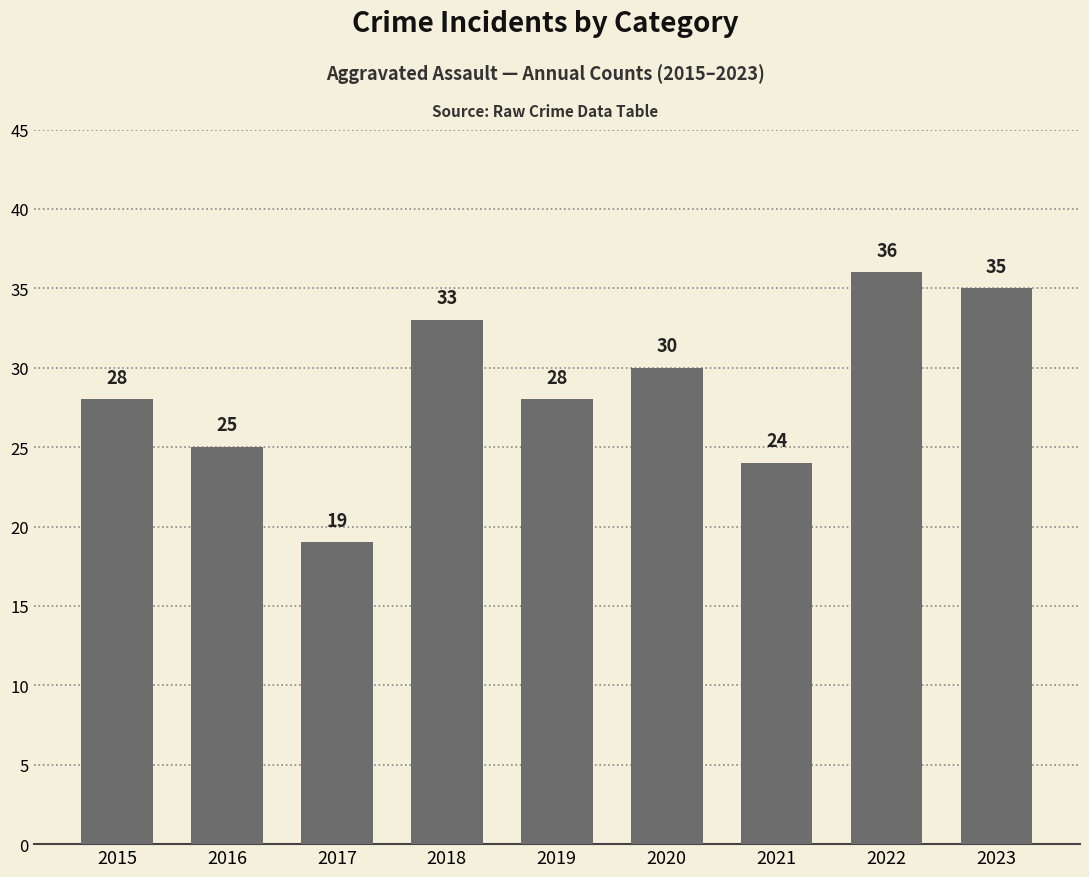

What is the sum of all values?

258